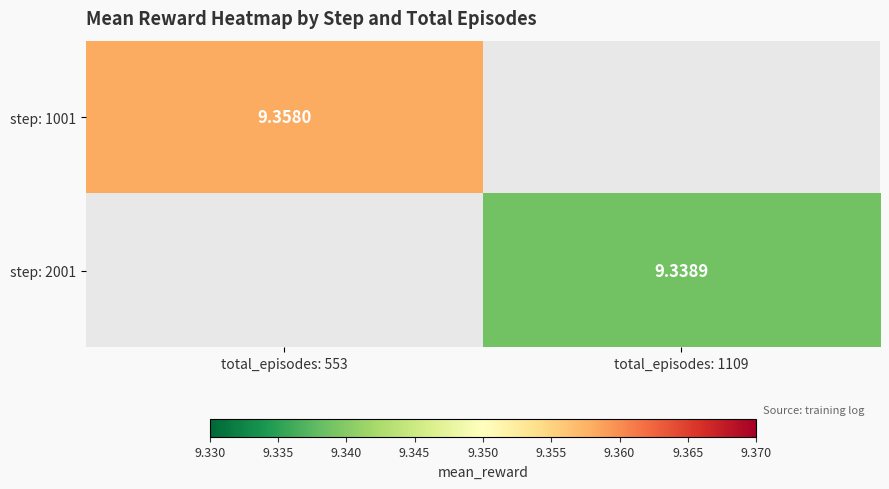

Which series has the widest spread of values?

step: 1001